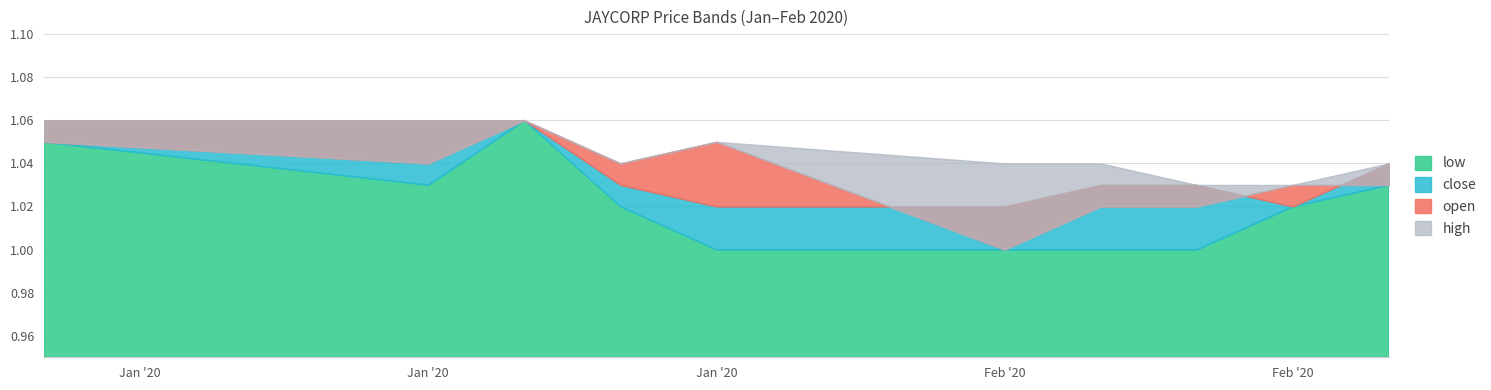

Is the value of low at 2020-01-28 greater than the value of close at 2020-01-24?

No